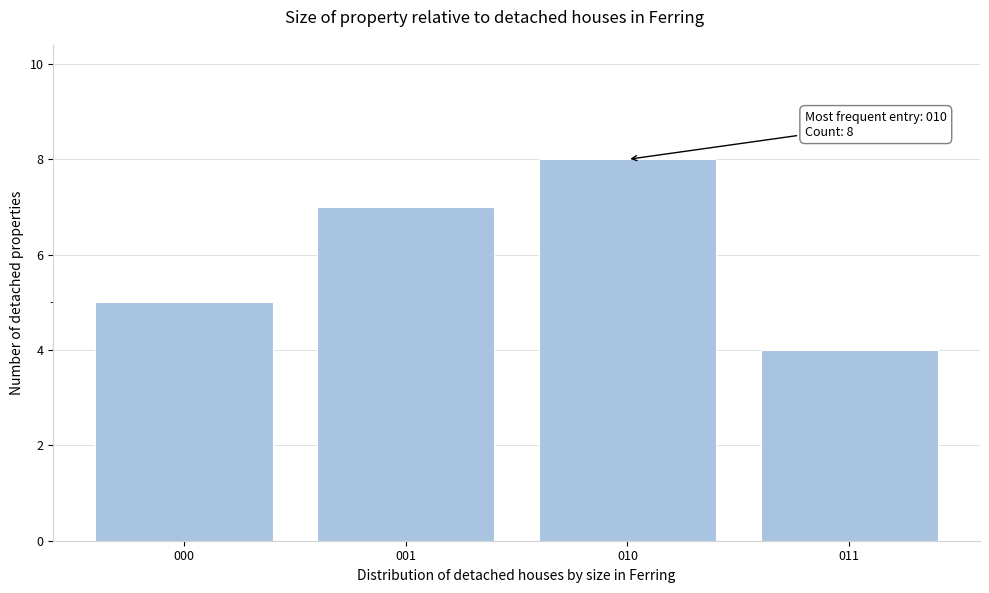

Reading left to right, what are all the values shown in this chart?

5	7	8	4